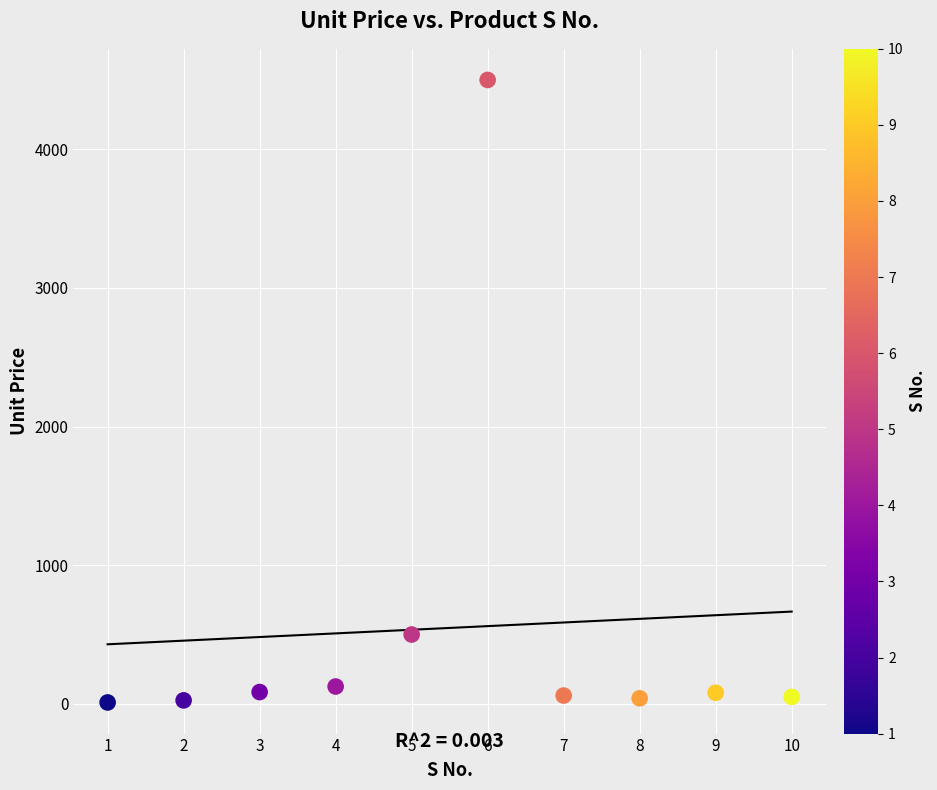

What Y value in the scatter plot is closest to 2255?

500